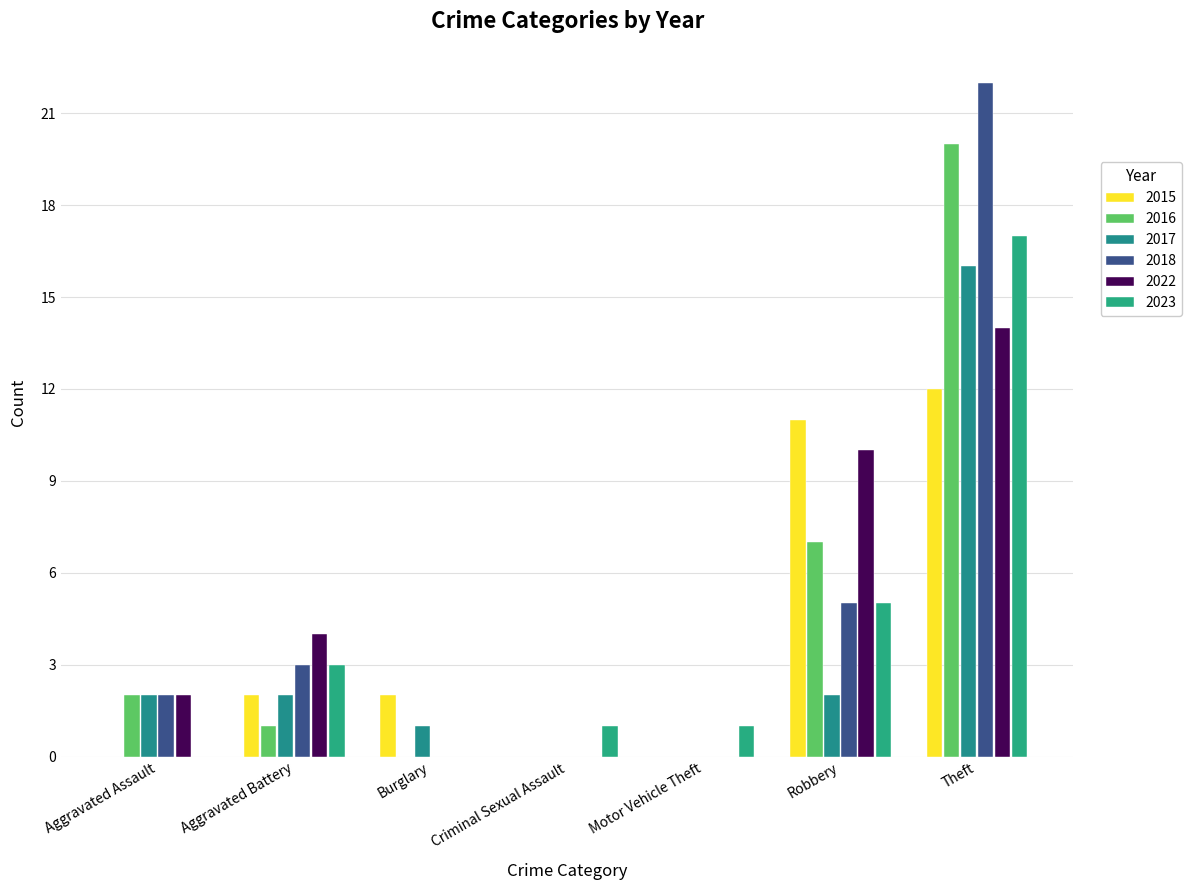

What is the difference between the second highest and second lowest values in the 2015 series?

11